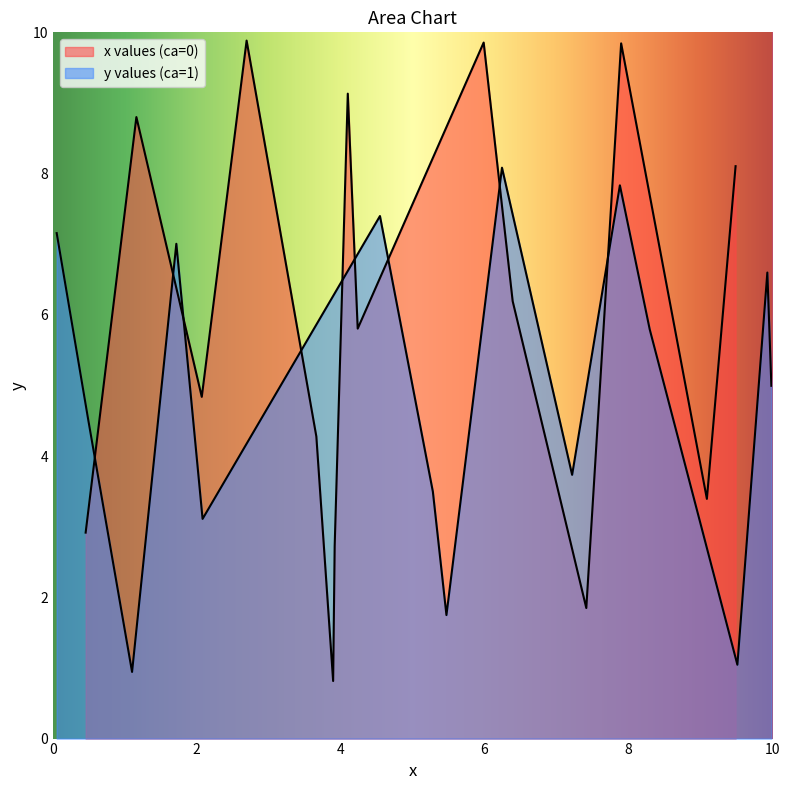

Is the value of x values at 23 greater than the value of y values at 9?

Yes